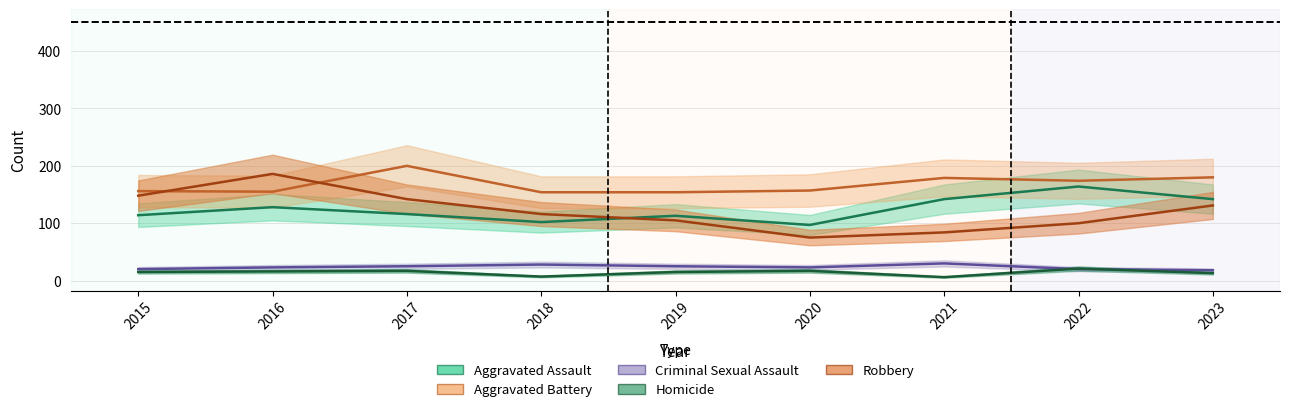

Reading right to left, list all the values displayed in this chart.

Aggravated Assault: 2023=142	2022=164	2021=142	2020=97	2019=113	2018=102	2017=116	2016=128	2015=114
Aggravated Battery: 2023=180	2022=174	2021=179	2020=157	2019=154	2018=154	2017=200	2016=155	2015=156
Criminal Sexual Assault: 2023=18	2022=20	2021=30	2020=23	2019=25	2018=28	2017=25	2016=23	2015=20
Homicide: 2023=13	2022=21	2021=6	2020=17	2019=15	2018=7	2017=17	2016=16	2015=15
Robbery: 2023=131	2022=100	2021=84	2020=75	2019=105	2018=116	2017=142	2016=186	2015=148